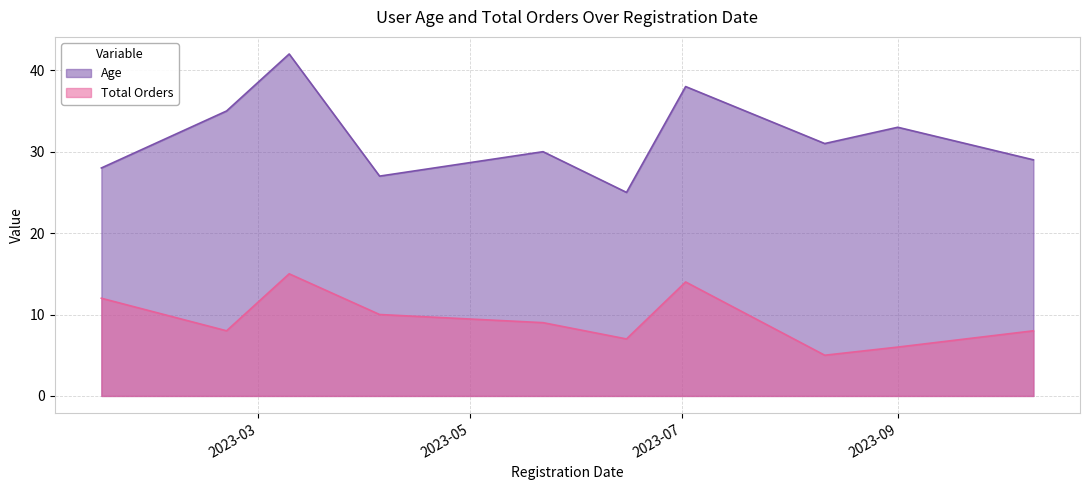

At which category is the sum across all series the highest?

2023-03-10